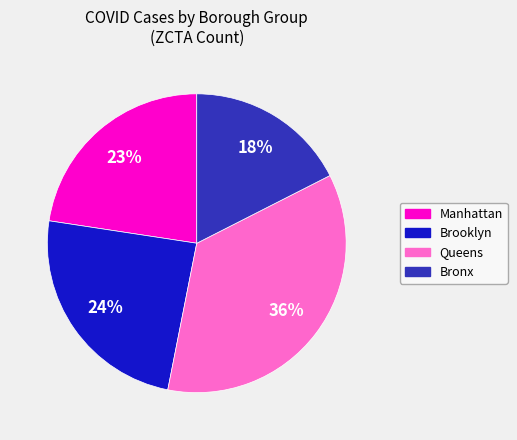

Rank the categories by value from highest to lowest.

Queens, Brooklyn, Manhattan, Bronx